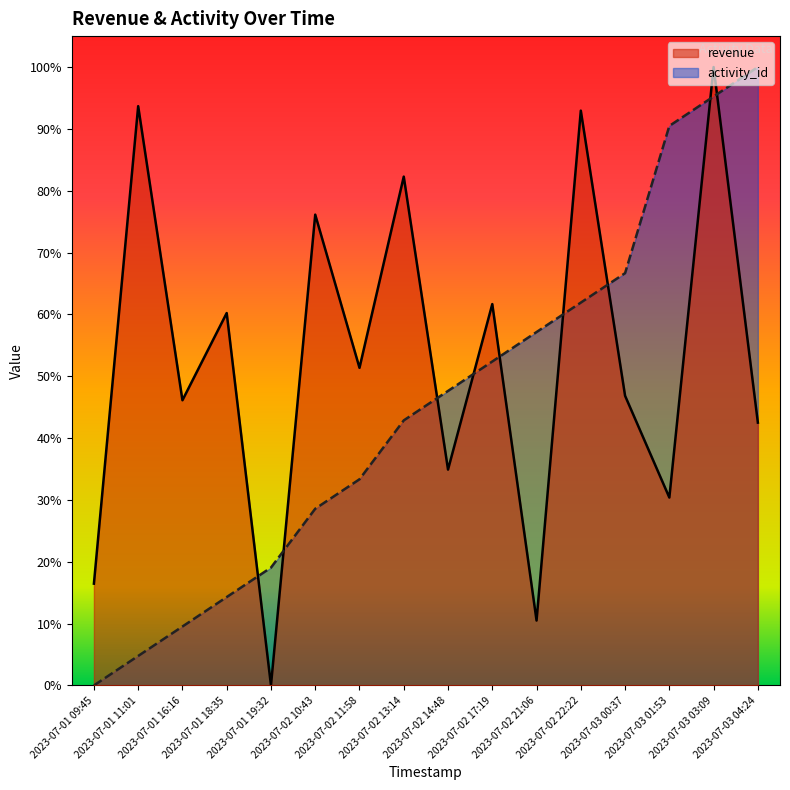

At how many categories does at least one series exceed 0?

16